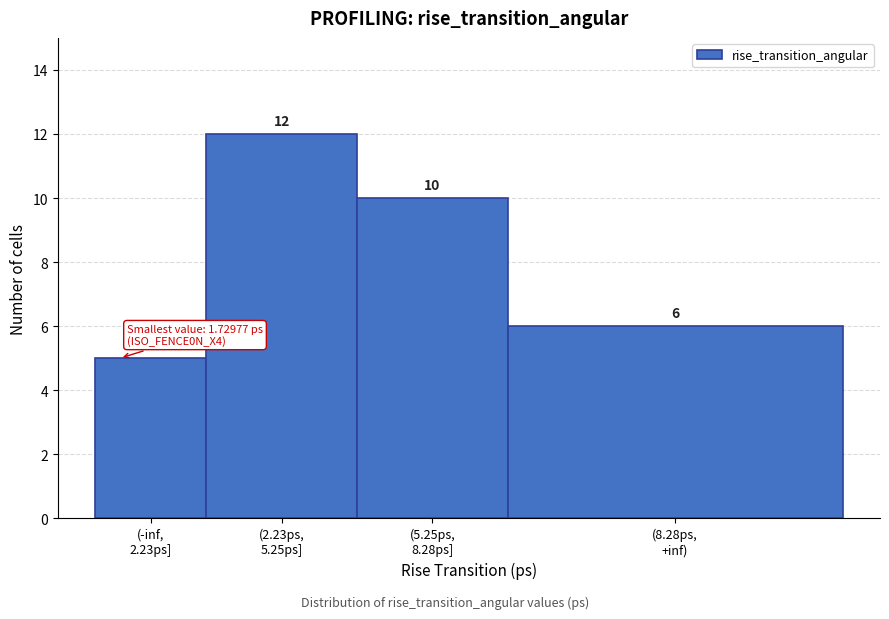

Reading right to left, what are all the values shown in this chart?

6	10	12	5